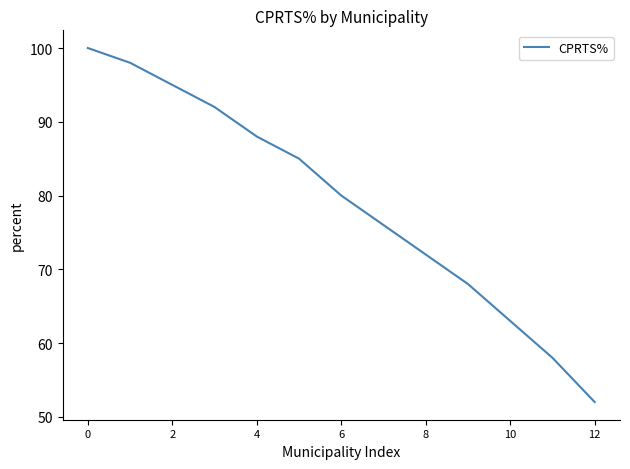

What is the difference between the maximum and second lowest values?

42